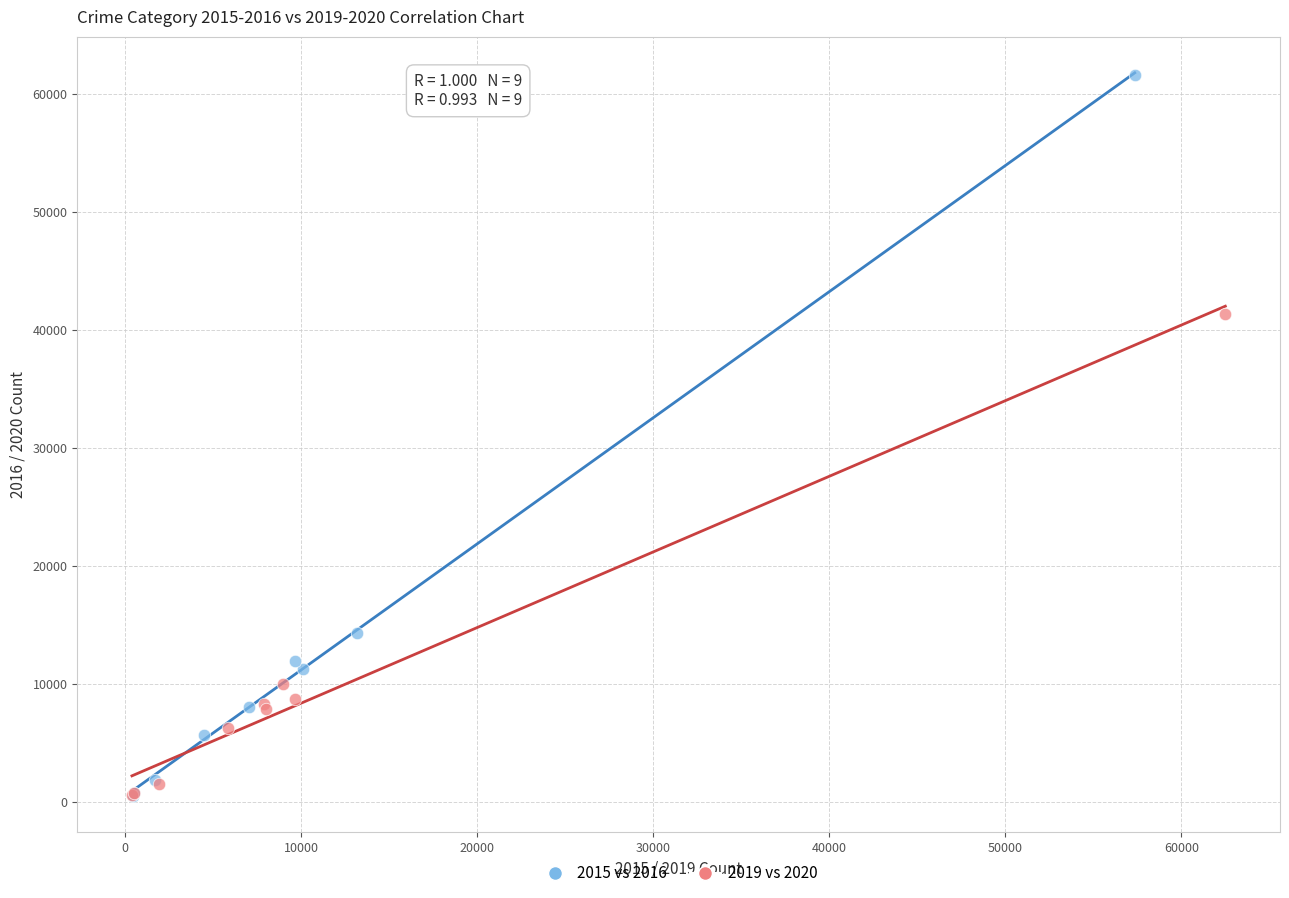

Which series contains the highest Y value?

2015 vs 2016